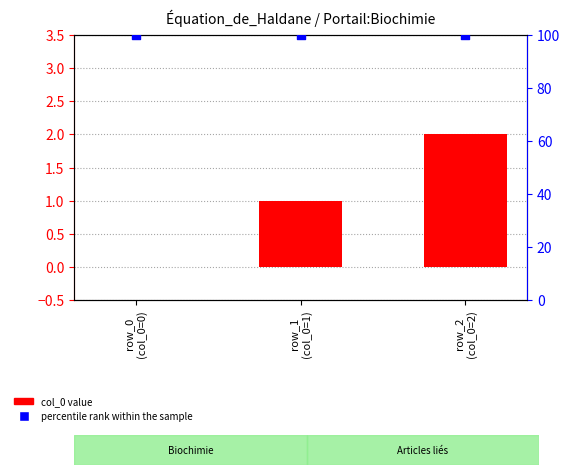

Which series reaches the minimum Y coordinate?

col_0